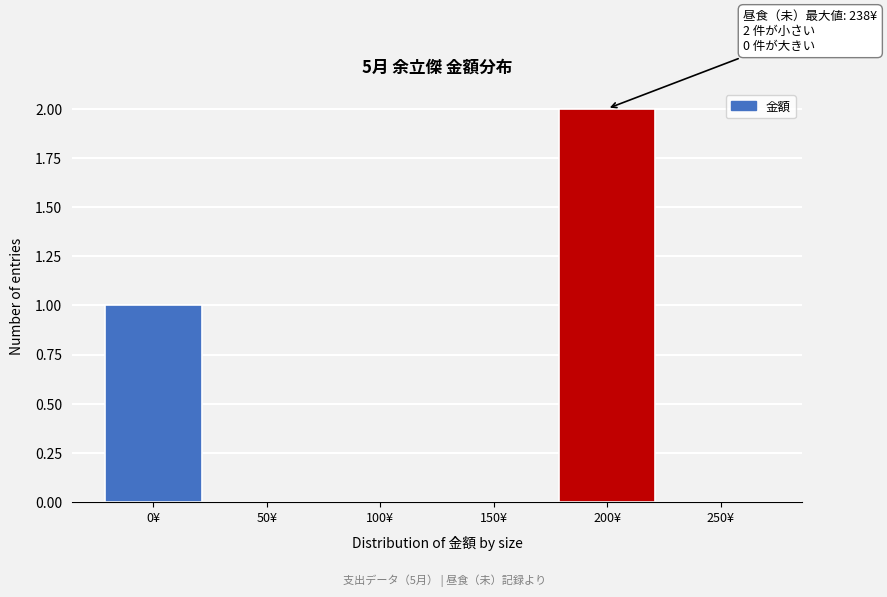

Reading right to left, list all the values displayed in this chart.

250¥=0	200¥=2	150¥=0	100¥=0	50¥=0	0¥=1